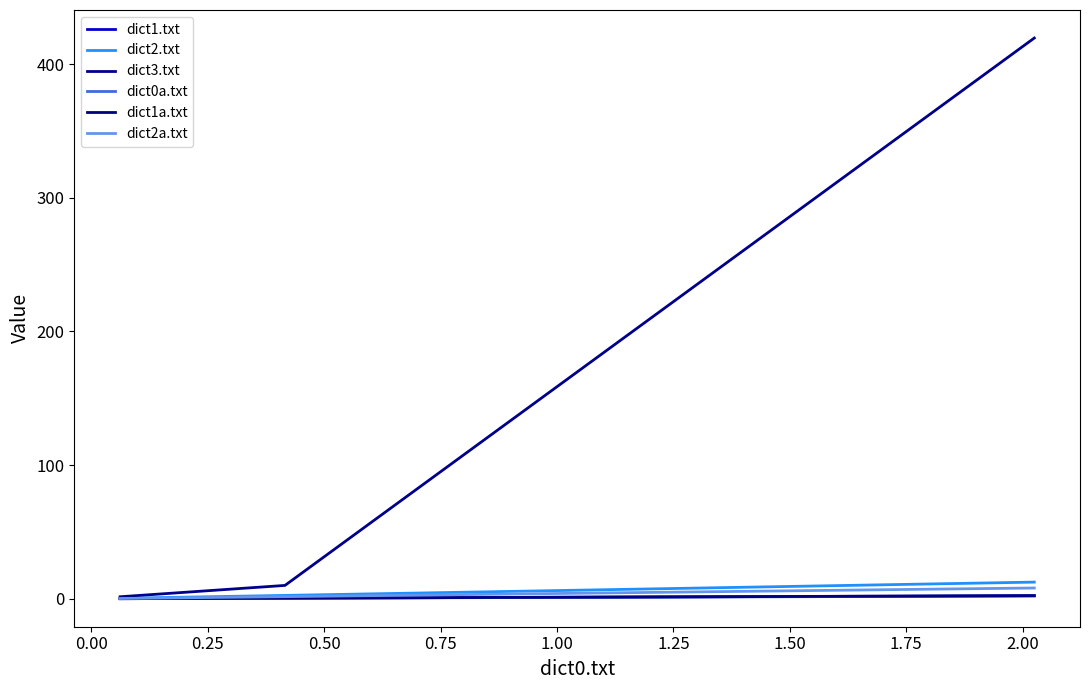

What is the value of the dict3.txt point at the 1st from the left?

1.5